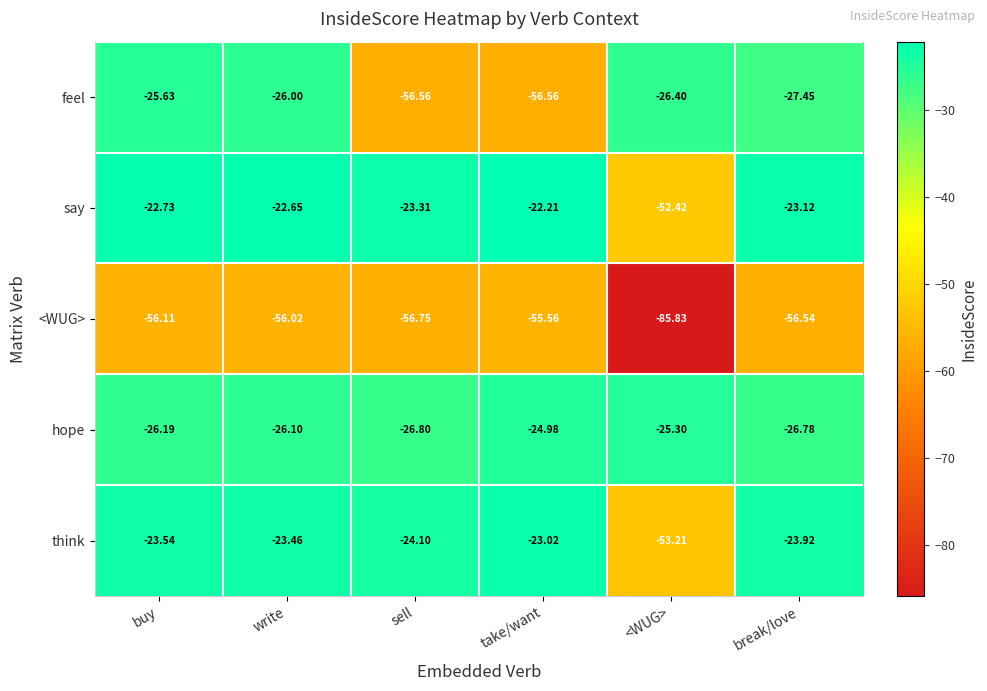

What is the smallest value displayed?

-85.8